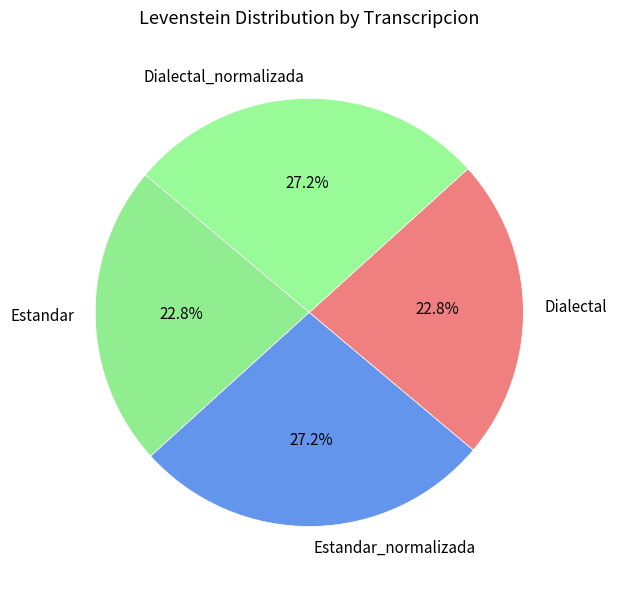

To the nearest percent, what percentage of the pie is Dialectal?

23%